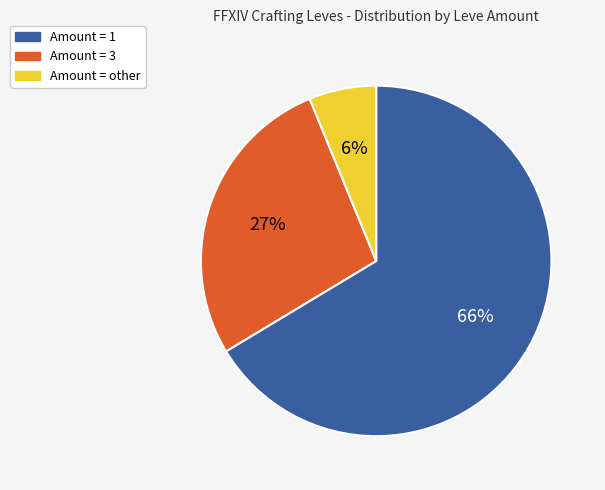

Do Amount = other and Amount = 1 together represent more than half of the pie?

Yes